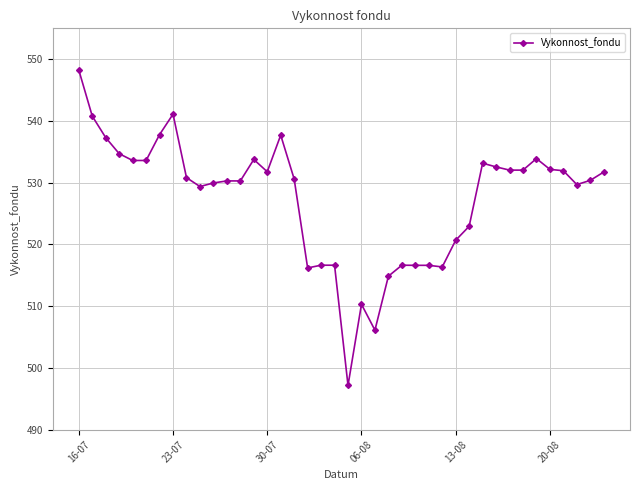

Does the chart have visible grid lines?

Yes